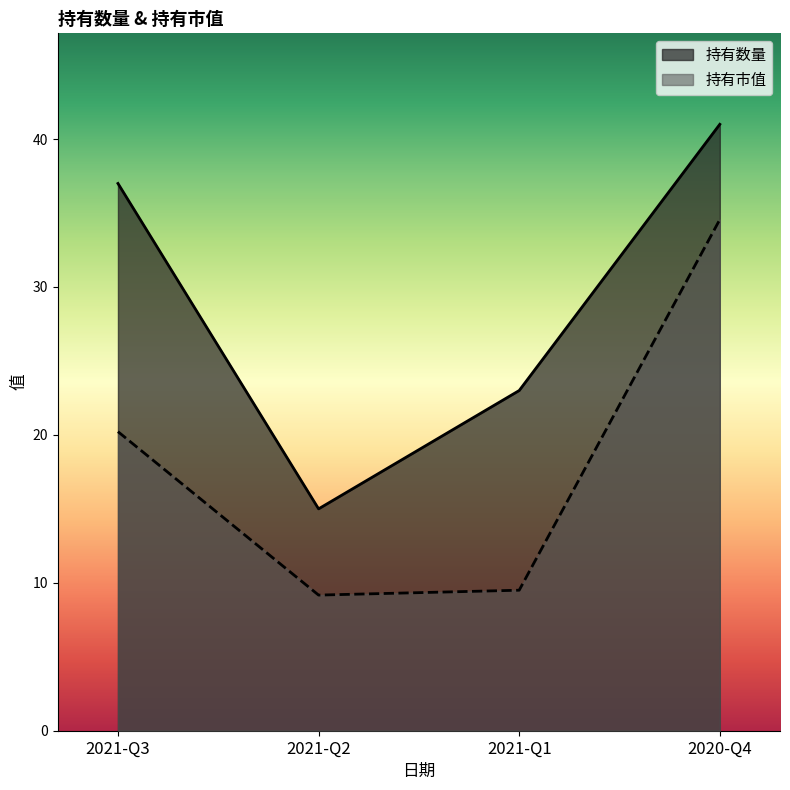

What is the approximate value of 持有市值 at 2021-Q2?

9.2